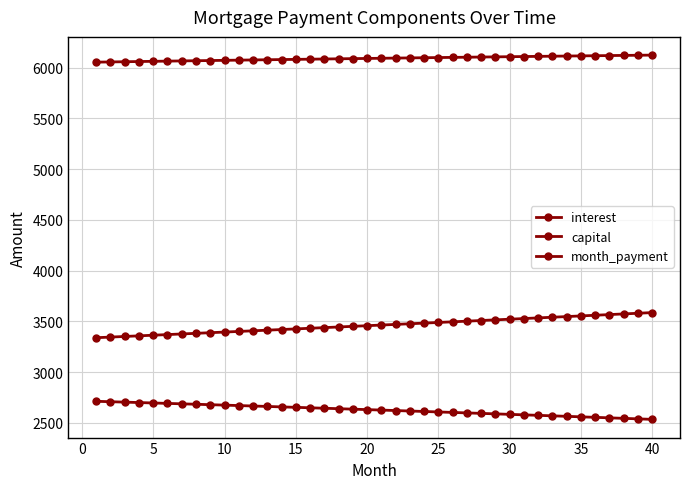

Does the chart have visible grid lines?

Yes